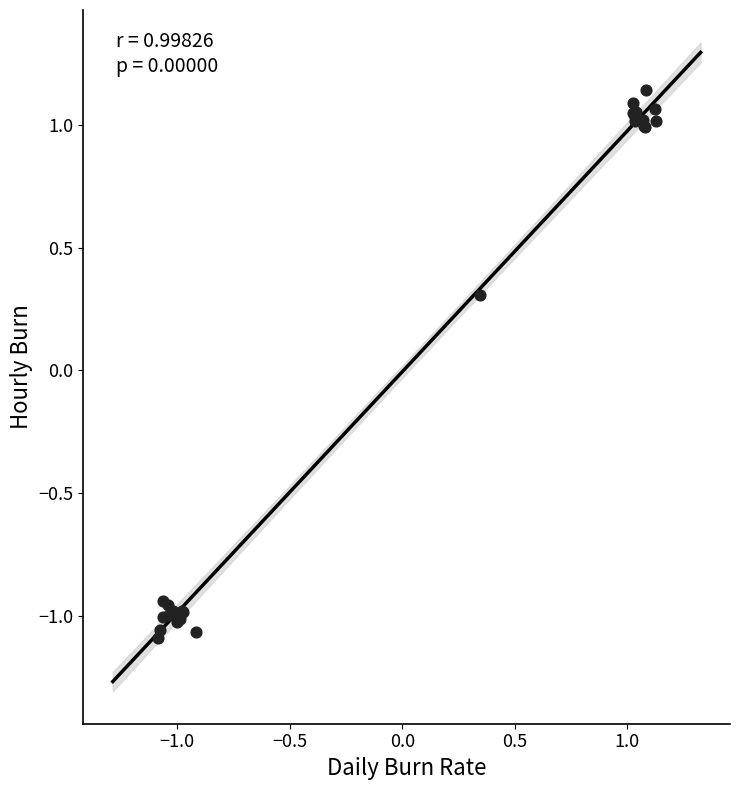

What Y value in the scatter plot is closest to 0?

0.3